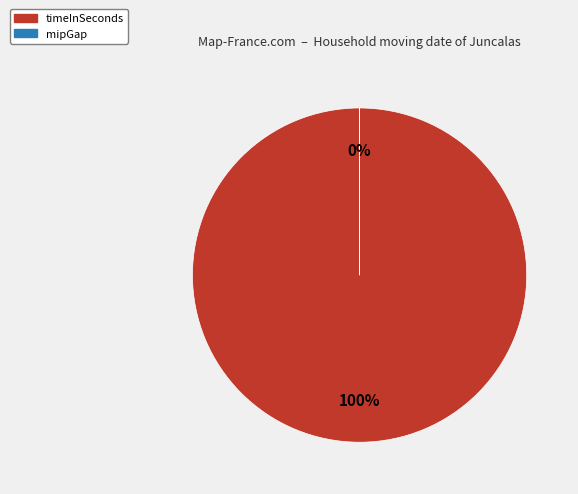

Is mipGap the majority of the pie?

No